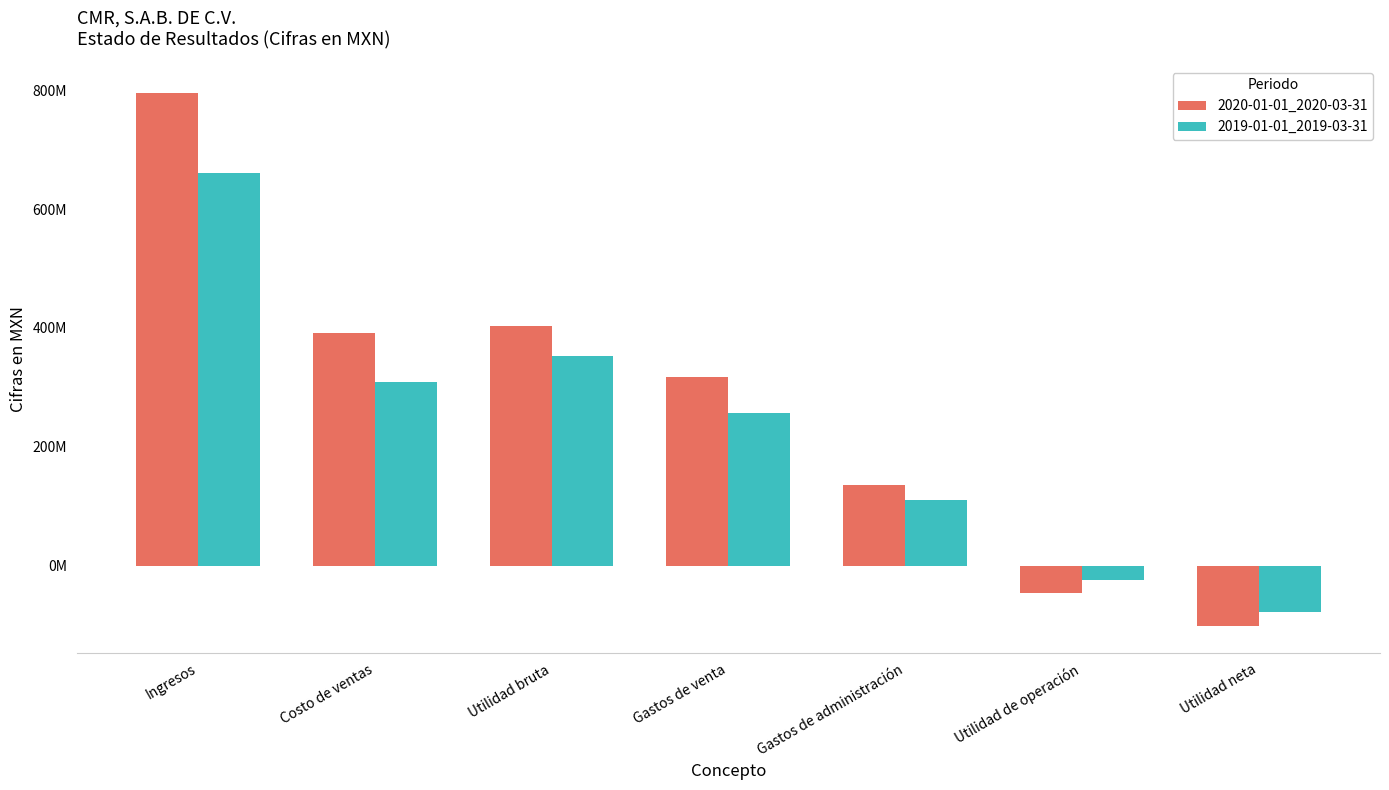

Between Costo de ventas and Gastos de venta, which series saw the biggest shift?

2020-01-01_2020-03-31